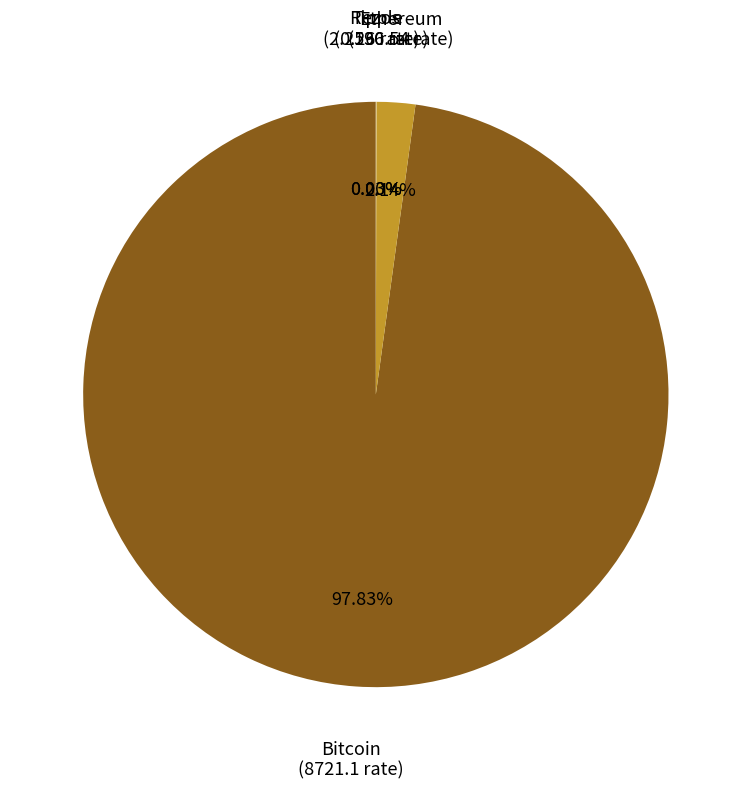

Is there any slice that represents more than half of the pie?

Yes